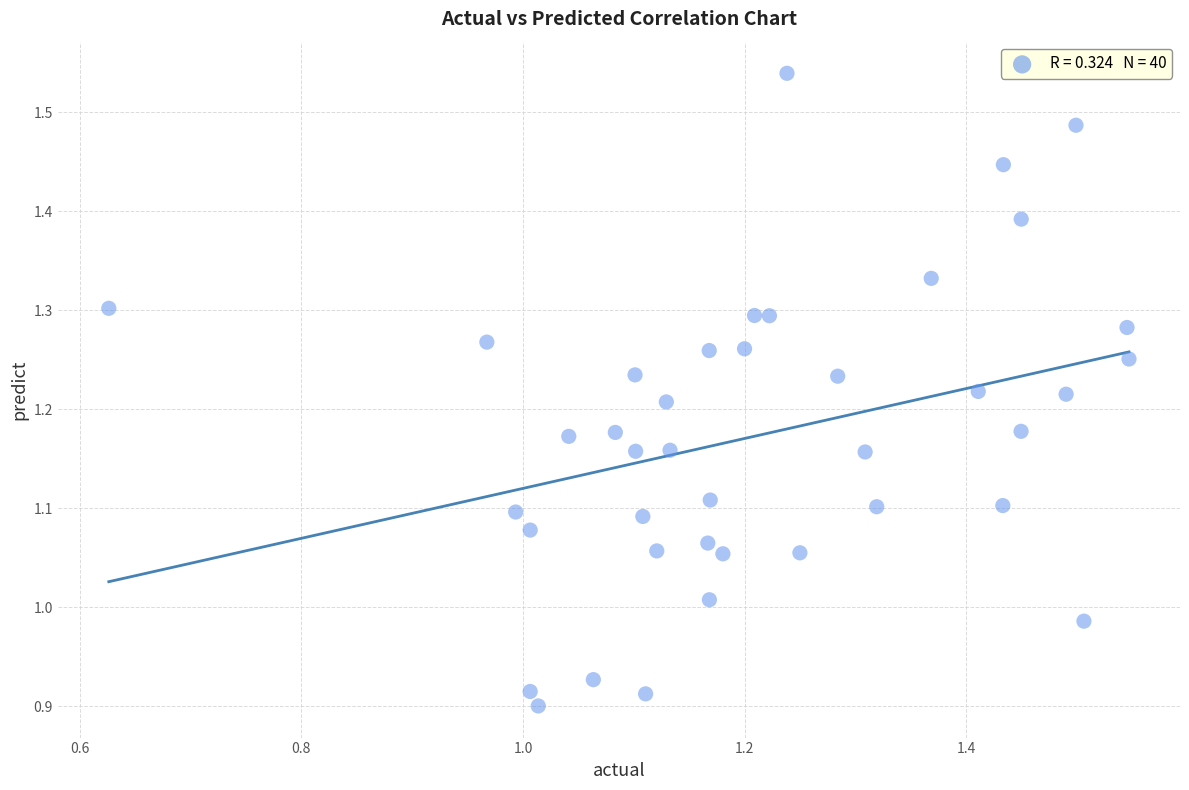

What is the range of Y values (max minus min)?

0.6